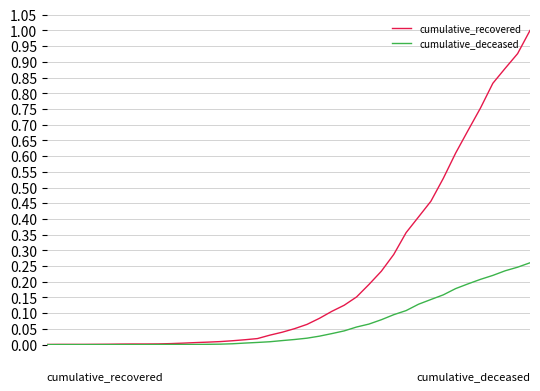

List the series in order of their peak value, lowest first.

cumulative_deceased, cumulative_recovered